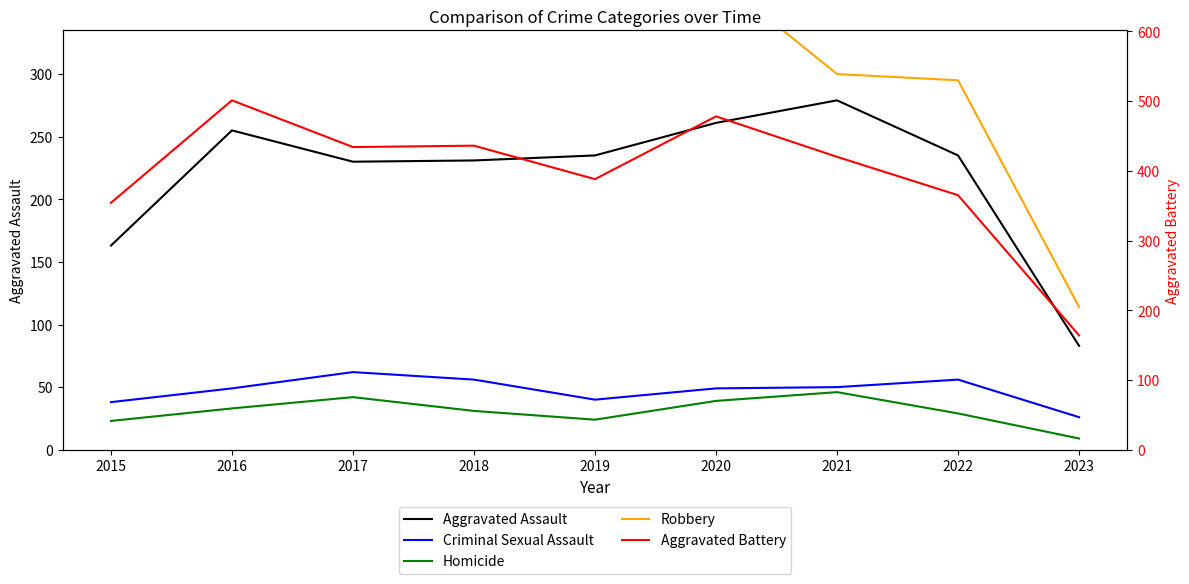

Reading left to right, extract all data points from this chart.

Aggravated Assault: 2015=163	2016=255	2017=230	2018=231	2019=235	2020=261	2021=279	2022=235	2023=83
Criminal Sexual Assault: 2015=38	2016=49	2017=62	2018=56	2019=40	2020=49	2021=50	2022=56	2023=26
Homicide: 2015=23	2016=33	2017=42	2018=31	2019=24	2020=39	2021=46	2022=29	2023=9
Robbery: 2015=393	2016=455	2017=386	2018=375	2019=340	2020=378	2021=300	2022=295	2023=114
Aggravated Battery: 2015=354	2016=501	2017=434	2018=436	2019=388	2020=478	2021=420	2022=365	2023=164